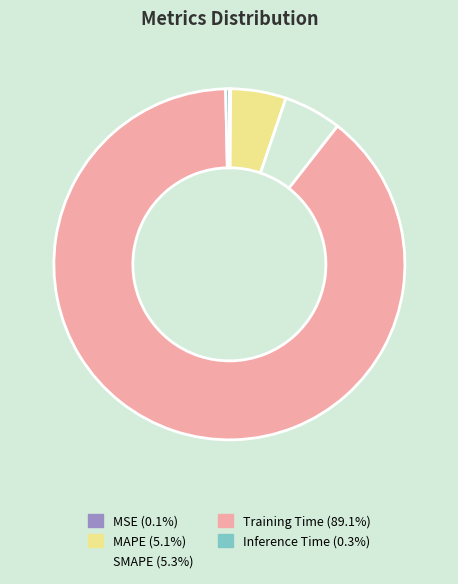

Is there a majority slice in this chart?

Yes